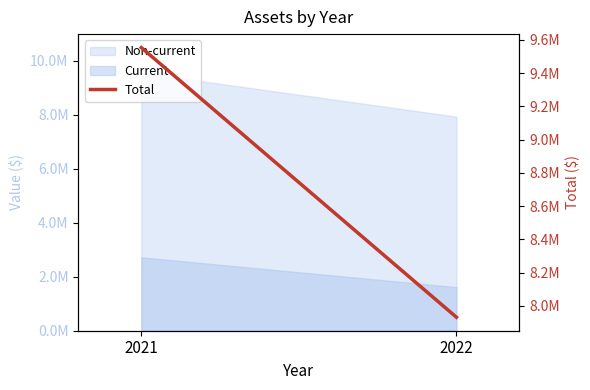

List the labels in order of value, smallest first.

2022, 2021